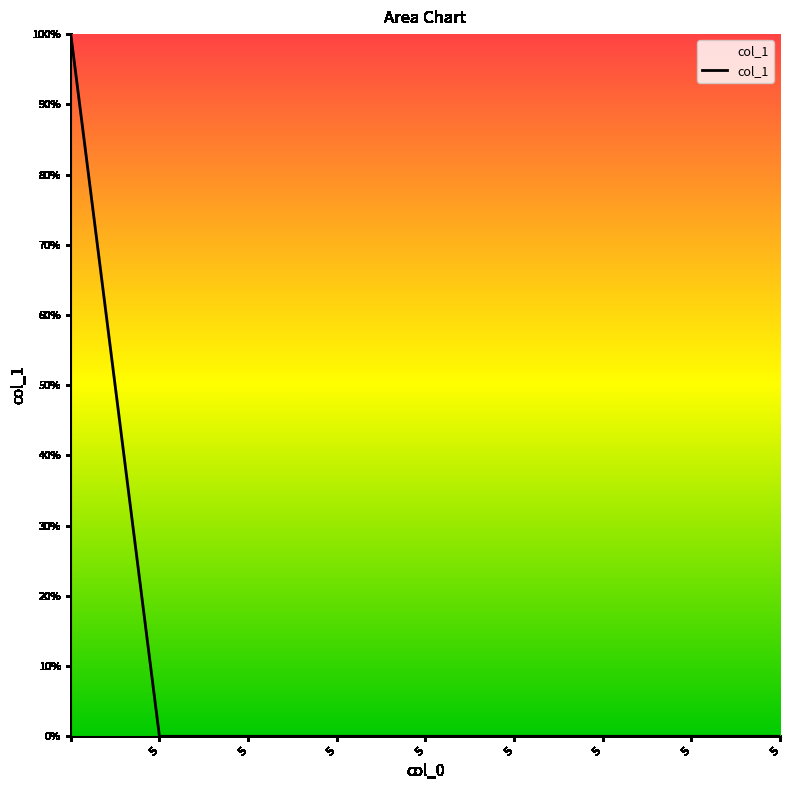

Does the chart display data point markers on the line(s)?

No